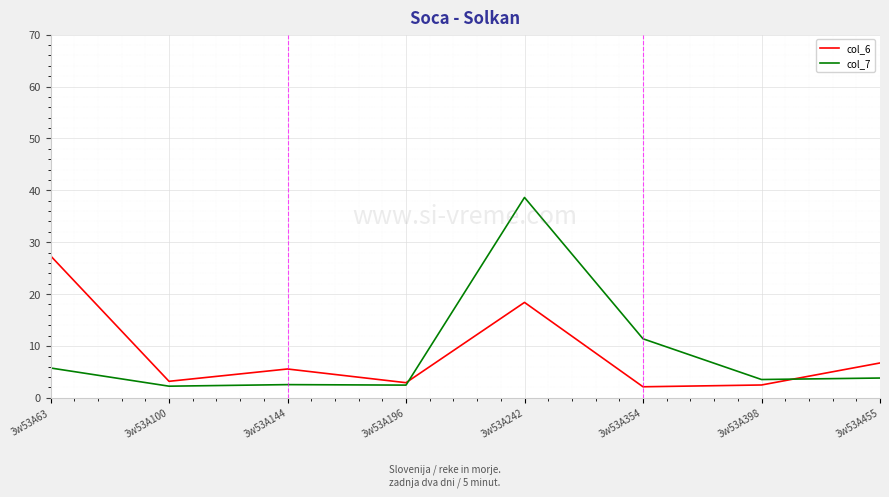

How many lines are shown in the chart?

2